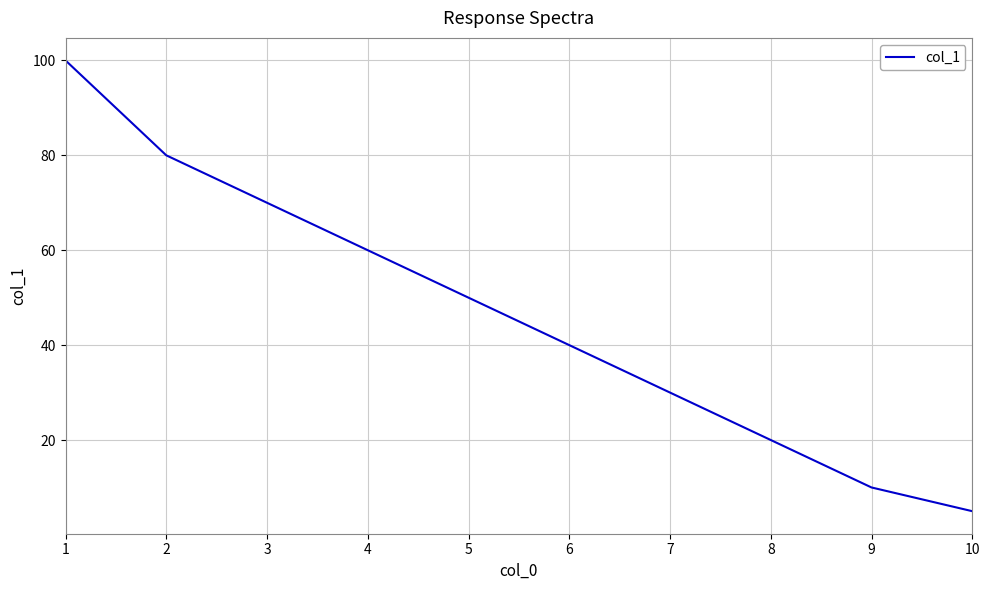

Which has a higher value, 9 or 6?

6